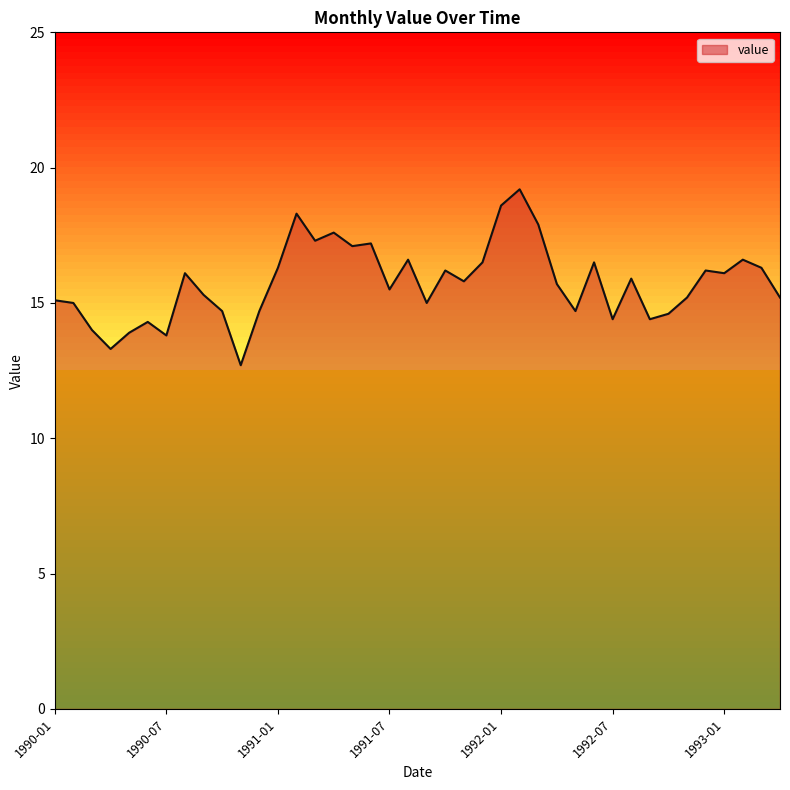

What is the maximum value shown in the chart?

19.2